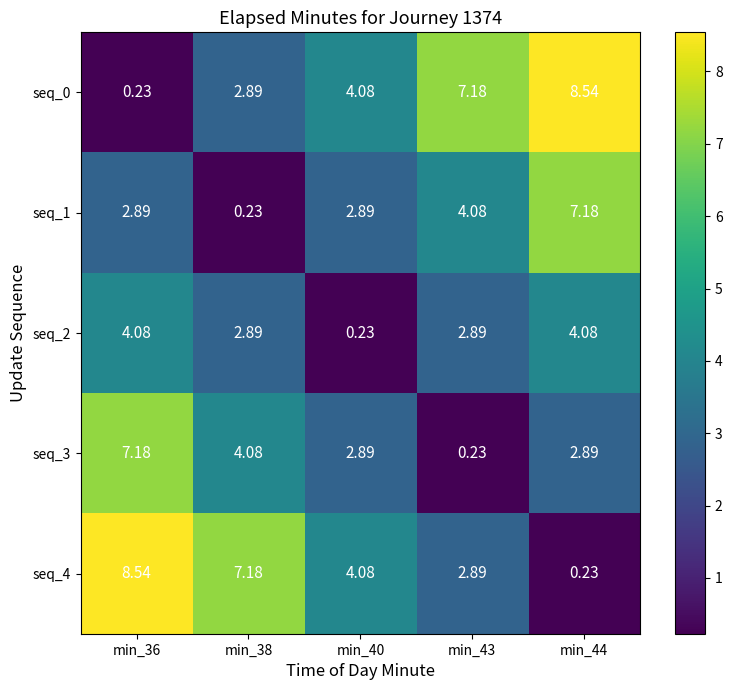

Count the number of categories in the chart.

5